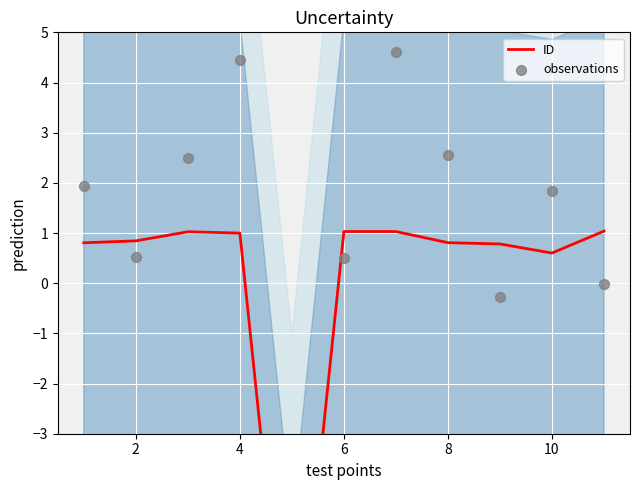

Which series has the widest spread of Y values?

observations